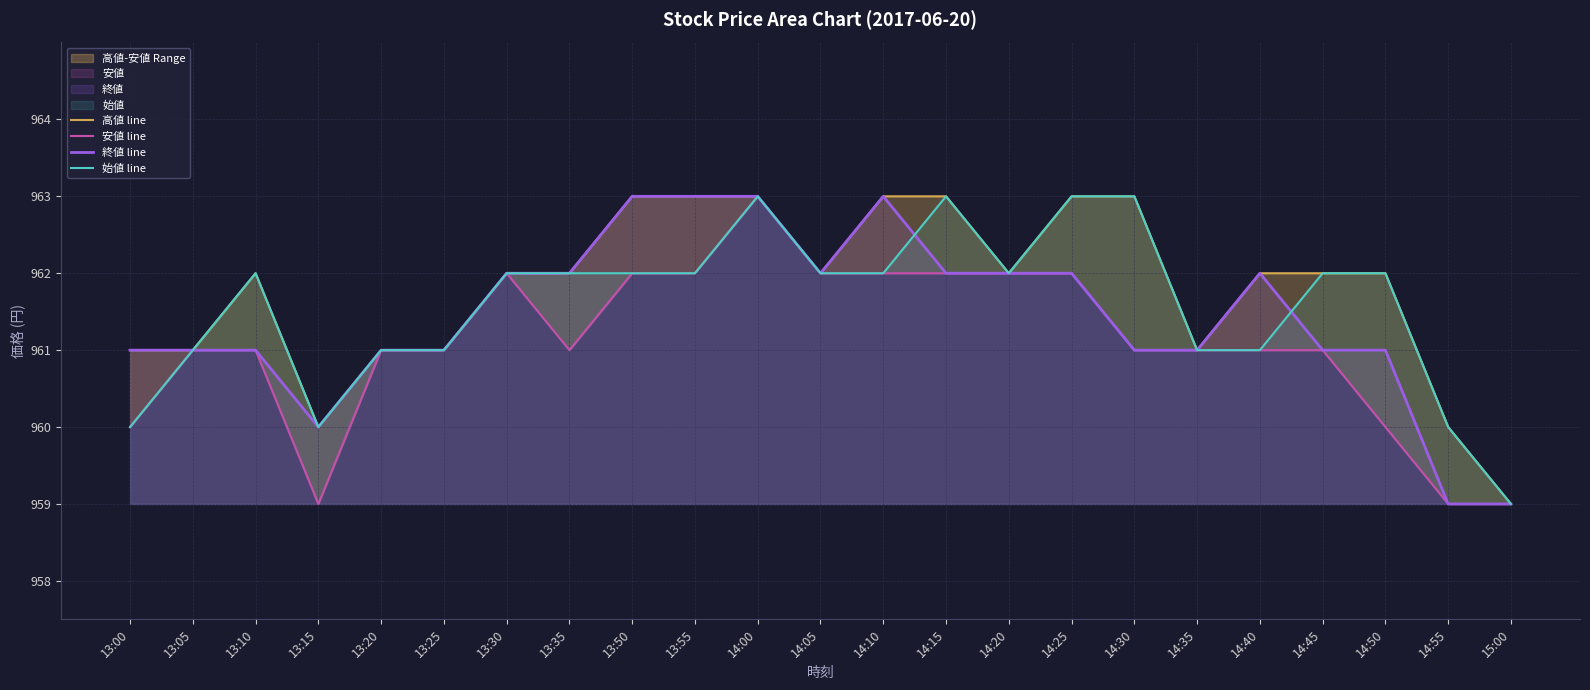

At which label is 安値 line closest to 961?

13:05